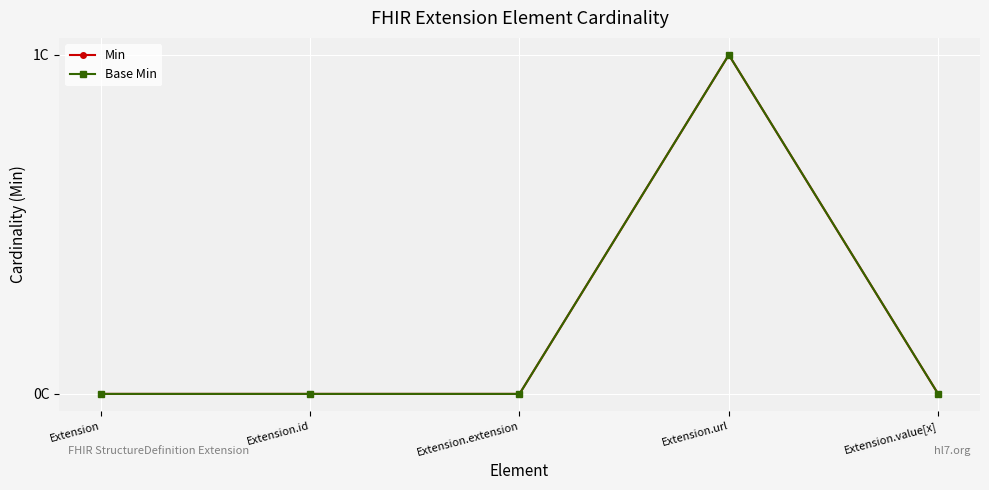

Does the chart have visible grid lines?

Yes